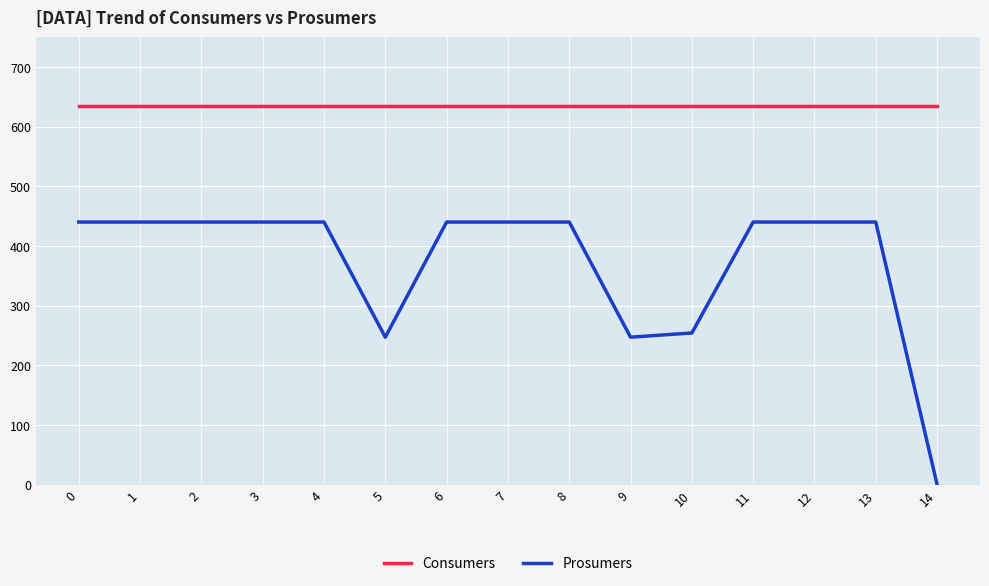

At which category does the chart reach its minimum across all series?

14